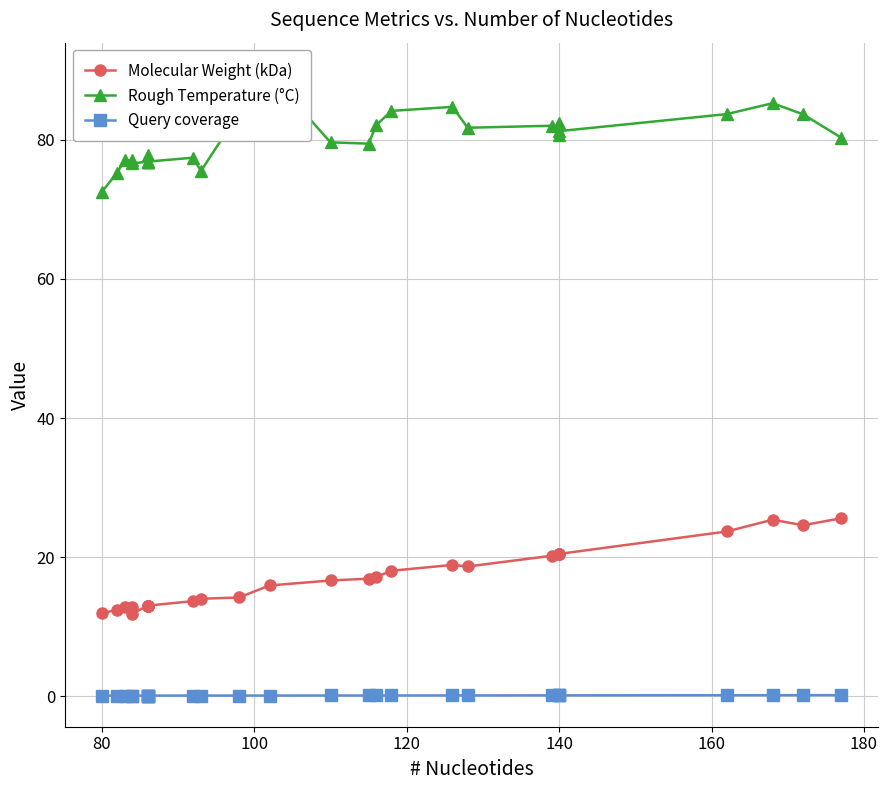

Which series has the widest spread of values?

Rough Temperature (°C)